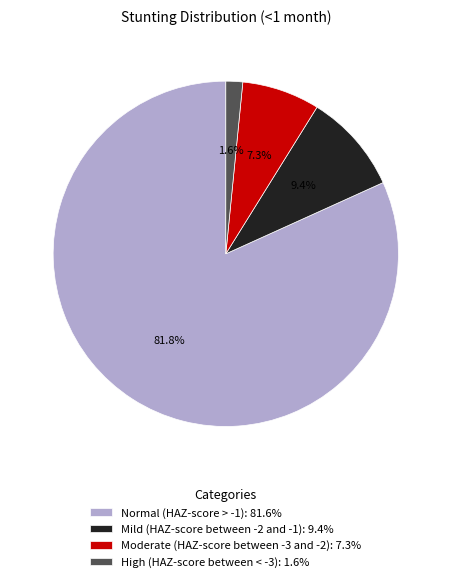

Which has a higher value, Moderate (HAZ-score between -3 and -2) or Mild (HAZ-score between -2 and -1)?

Mild (HAZ-score between -2 and -1)